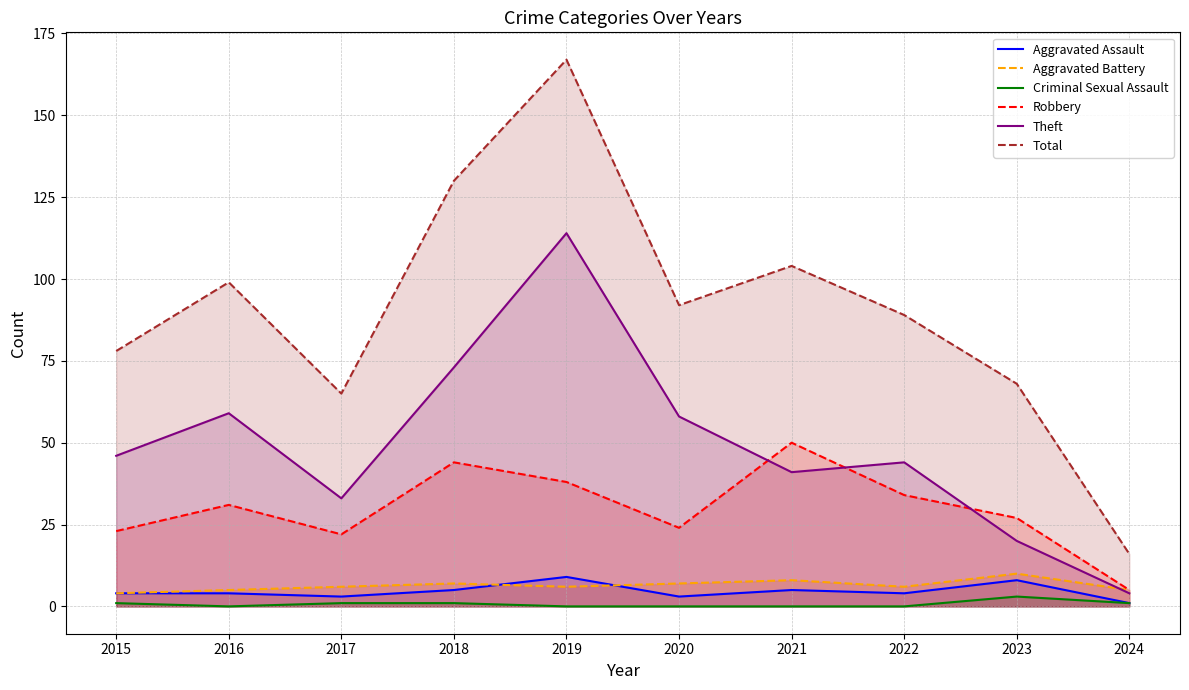

What is the value of the Aggravated Battery point at the 7th from the left?

8